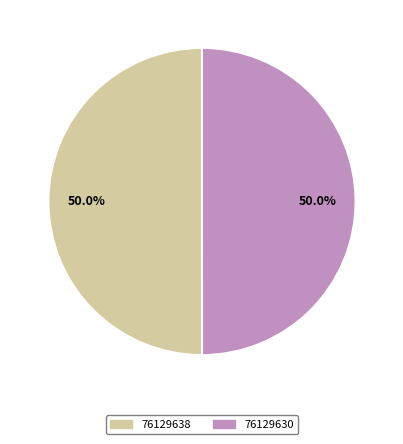

Count the number of slices in the pie.

2